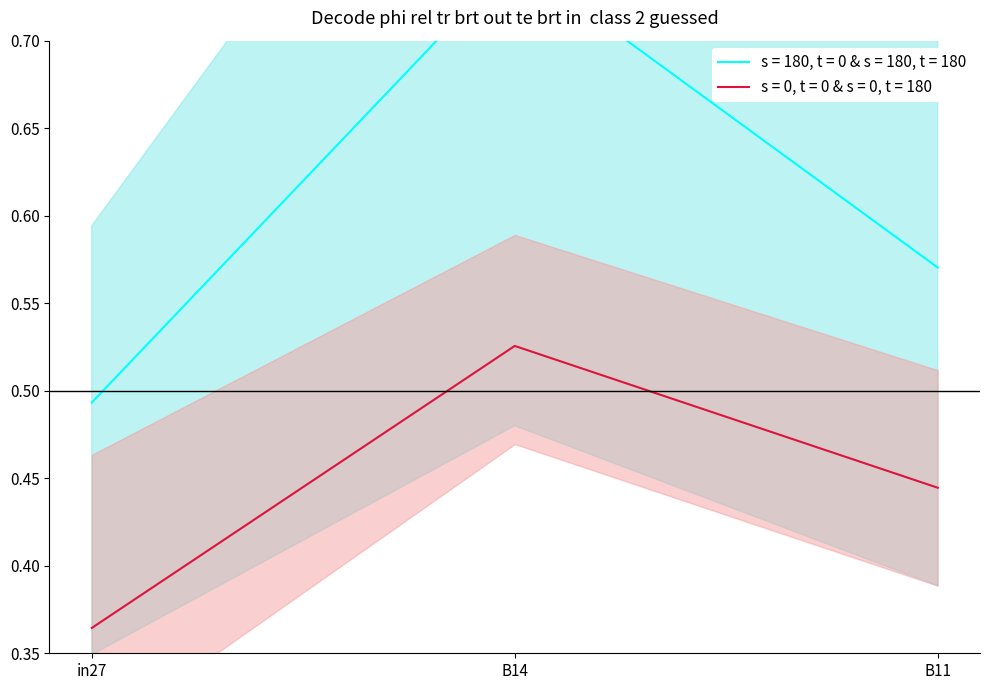

Is it true that s = 0, t = 0 & s = 0, t = 180 equals 0.2 at in27?

False